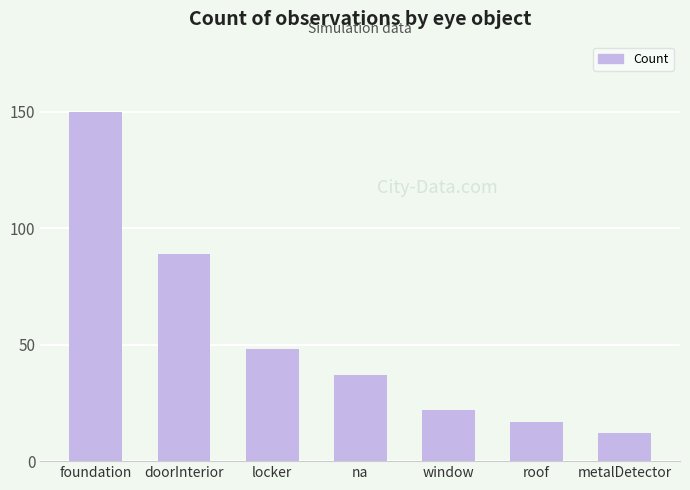

What is the label of the 1st bar from the left?

foundation